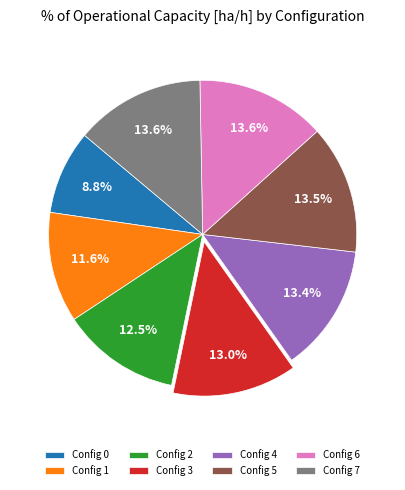

Count the number of slices in the pie.

8